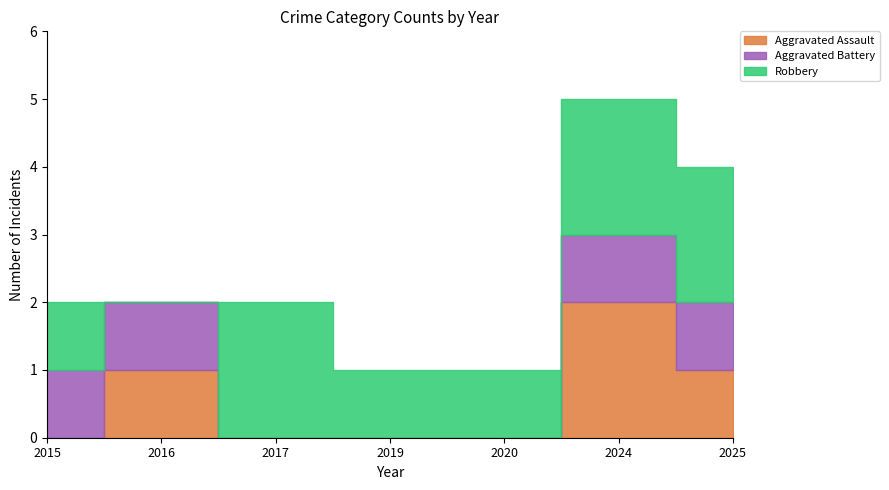

Reading right to left, extract all data points from this chart.

Aggravated Assault: 2025=1	2024=2	2020=0	2019=0	2017=0	2016=1	2015=0
Aggravated Battery: 2025=1	2024=1	2020=0	2019=0	2017=0	2016=1	2015=1
Robbery: 2025=2	2024=2	2020=1	2019=1	2017=2	2016=0	2015=1